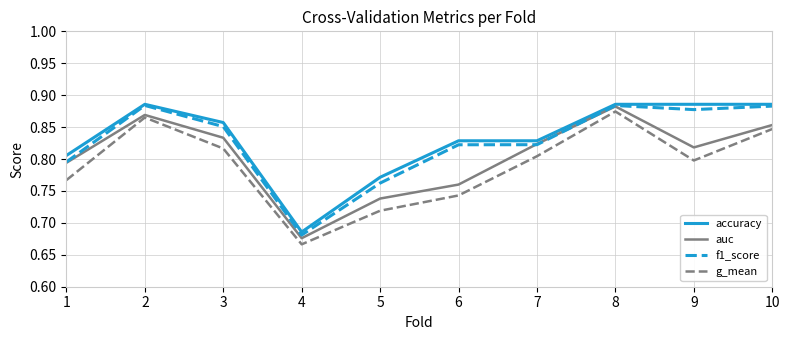

Which series has the widest spread of values?

g_mean